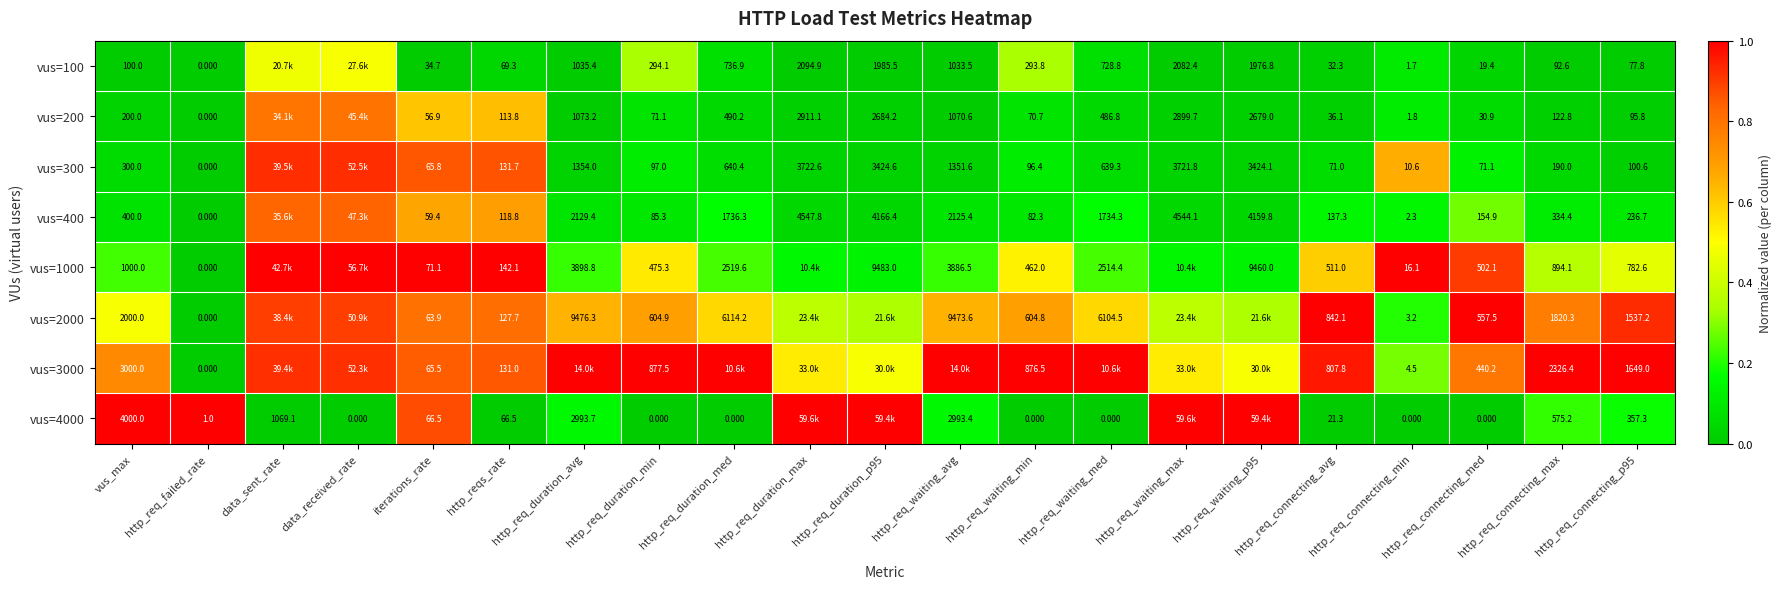

At which category does the chart reach its peak across all series?

data_sent_rate